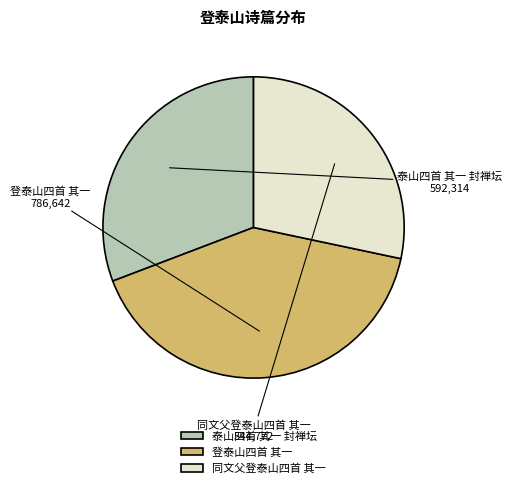

Do 同文父登泰山四首 其一 and 登泰山四首 其一 together represent more than half of the pie?

Yes